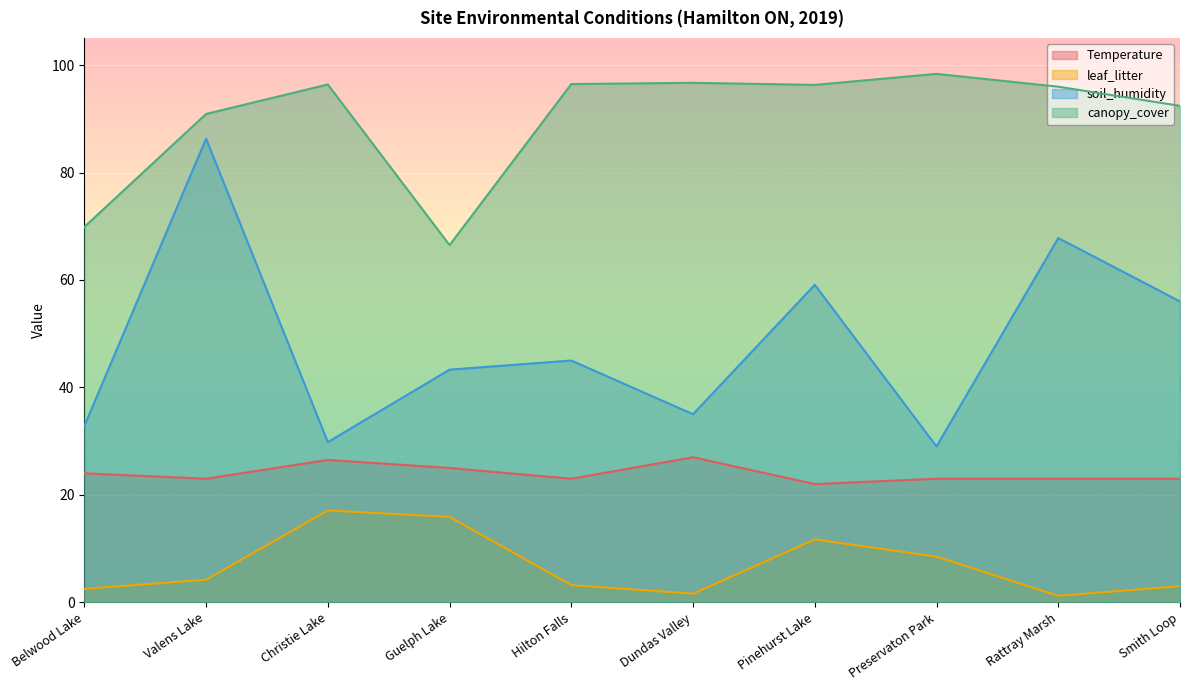

Which series has the largest total across all categories?

canopy_cover